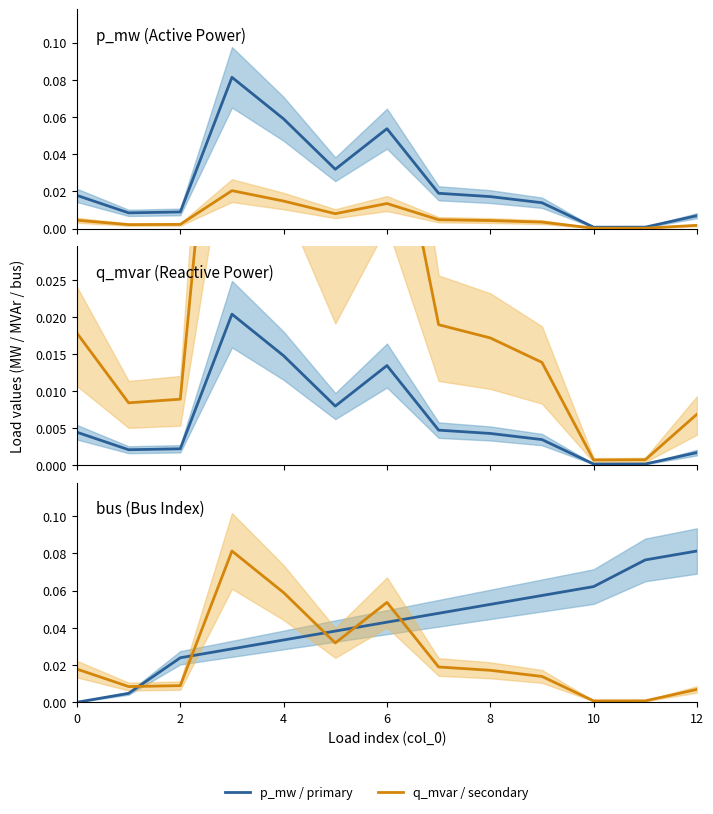

What is the difference between the maximum and second lowest values in the p_mw / primary series?

0.1